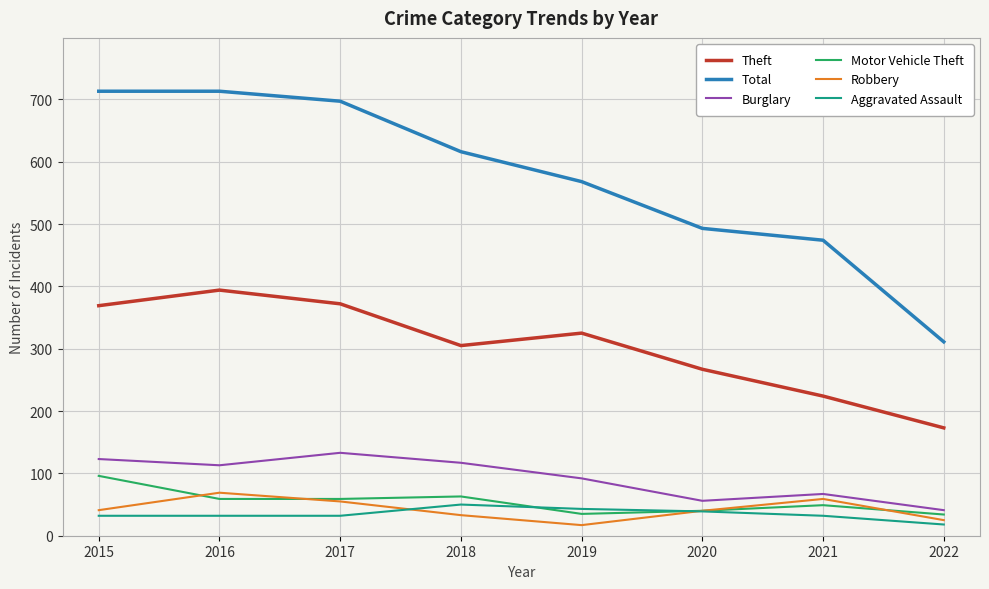

True or false: Aggravated Assault and Total intersect in this chart.

False